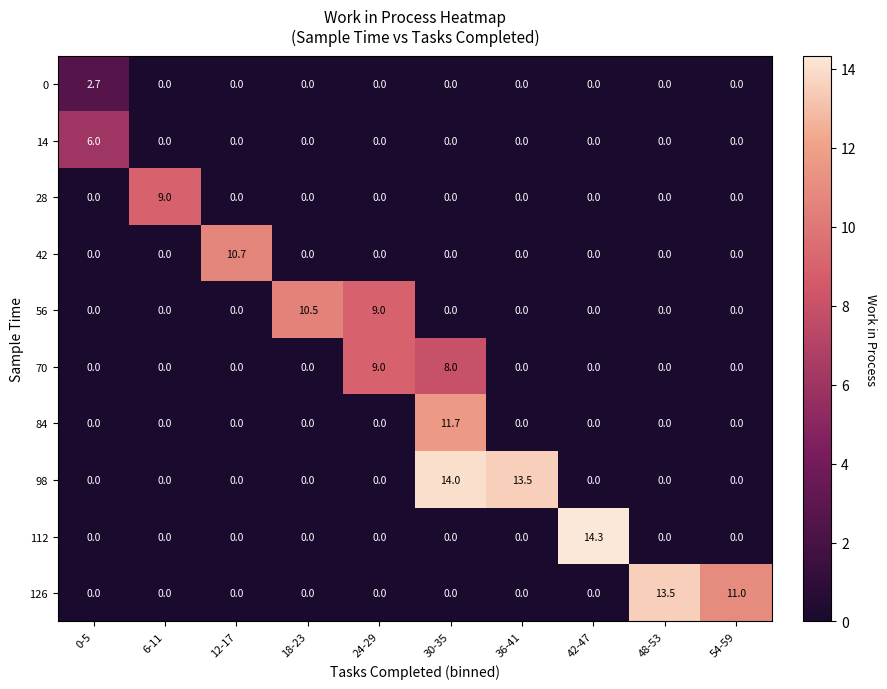

What is the spread (max minus min) of values at 0-5?

6.0